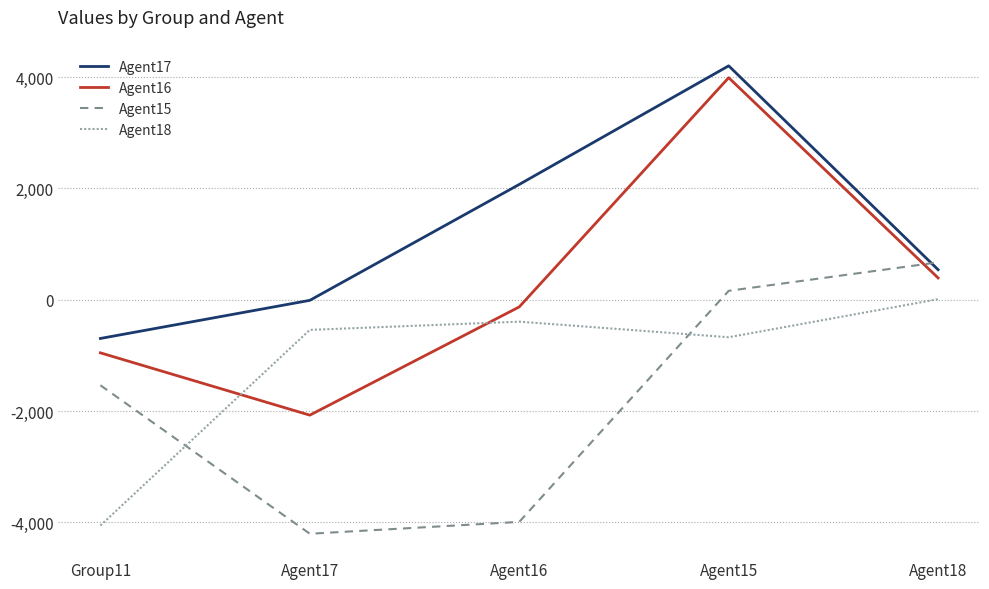

What is the sum of all Agent15 values?

-8897